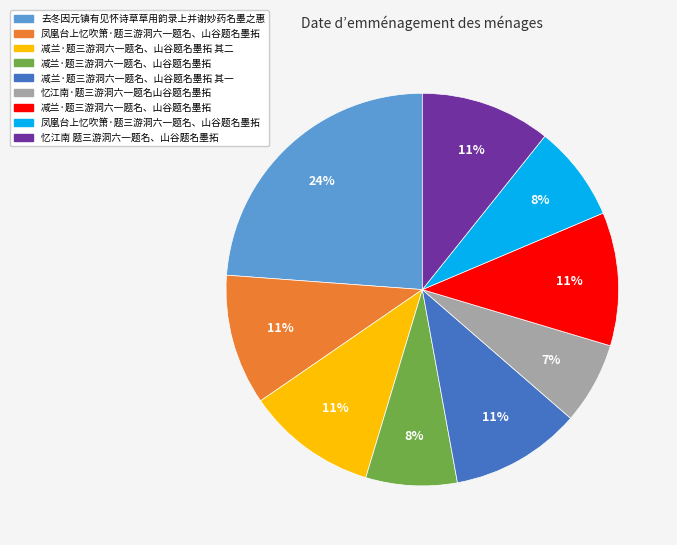

Is there any slice that represents more than half of the pie?

No